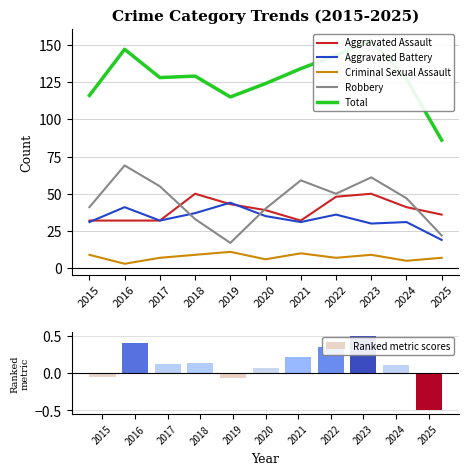

What is the value of the Criminal Sexual Assault bar at the 11th from the left?

7